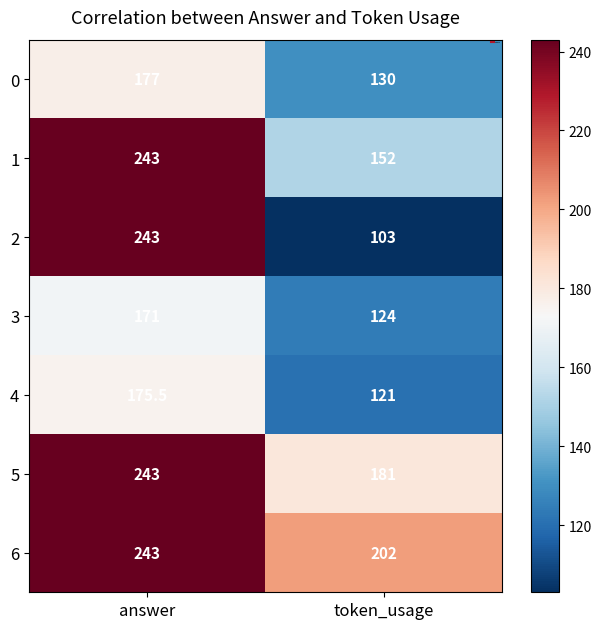

List the labels in order of 3 value, smallest first.

token_usage, answer